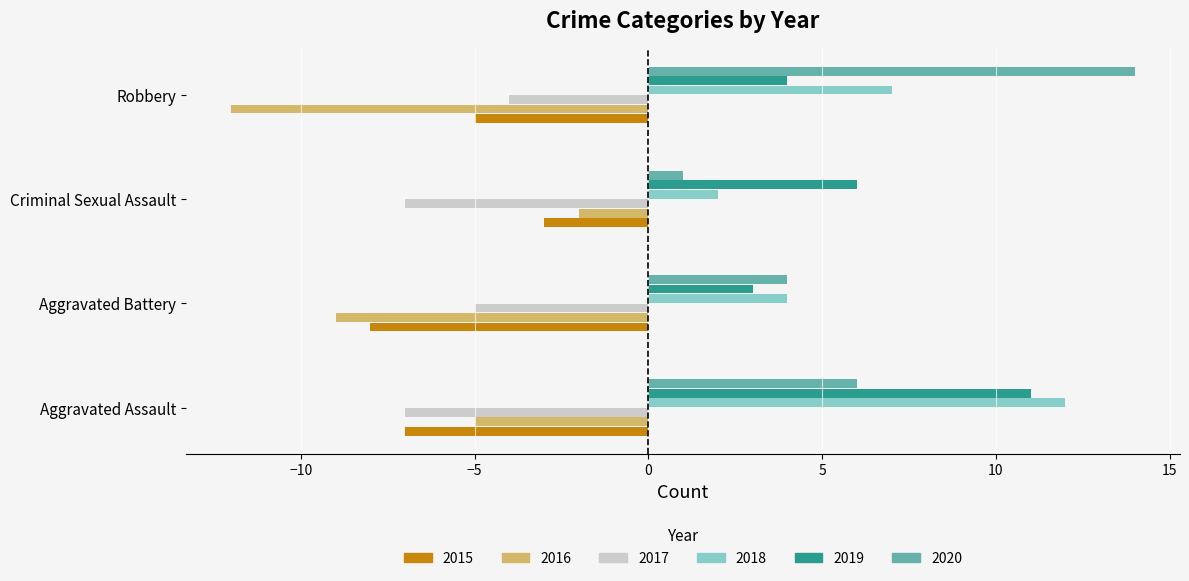

How many 2017 values are between -7 and -4?

4